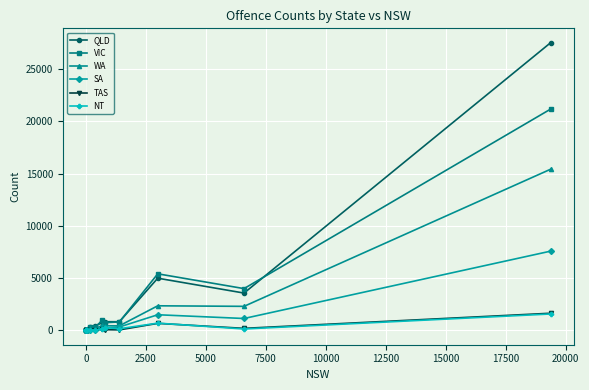

True or false: WA and VIC cross at least once.

True